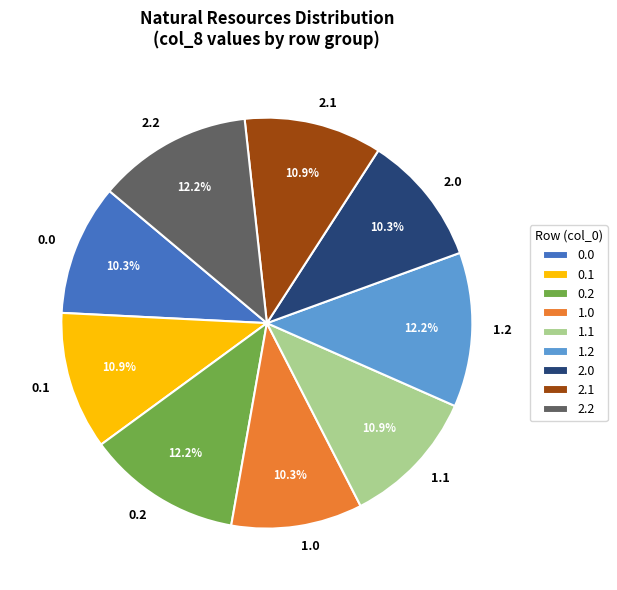

Approximately how many times larger is the value at 2.2 compared to 1.2?

1.0